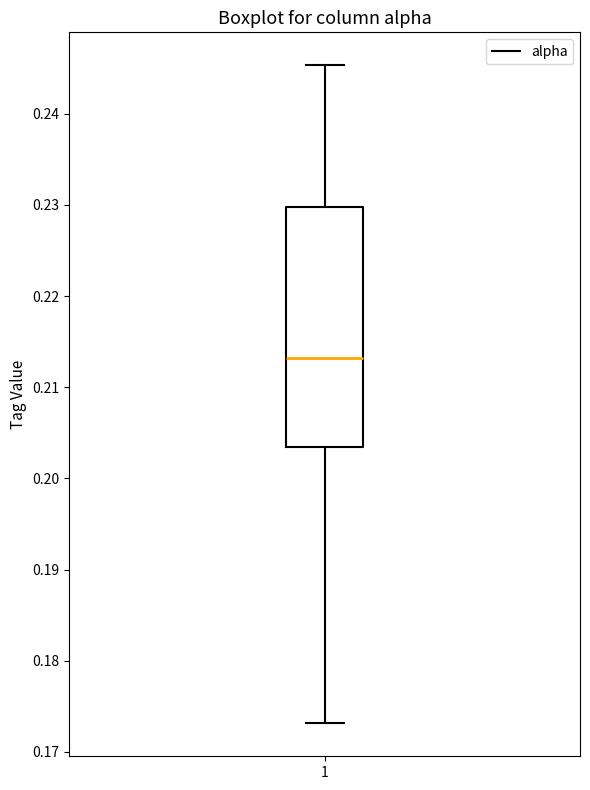

Where does the lower whisker of the box at x = 1 end on the y-axis? The values are not printed on the chart, so give them approximately, as read against the axis.

0.173